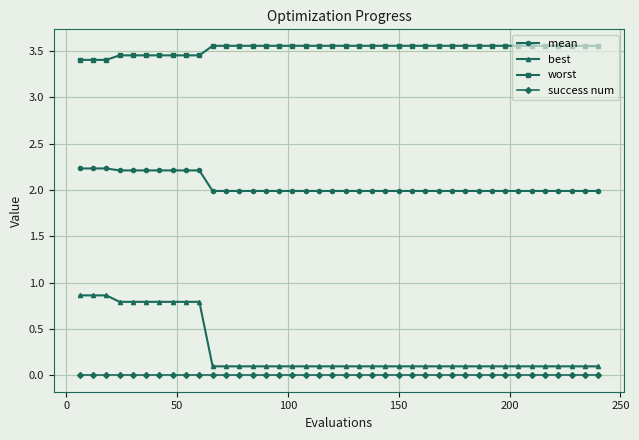

Which series has the largest range (max minus min)?

best